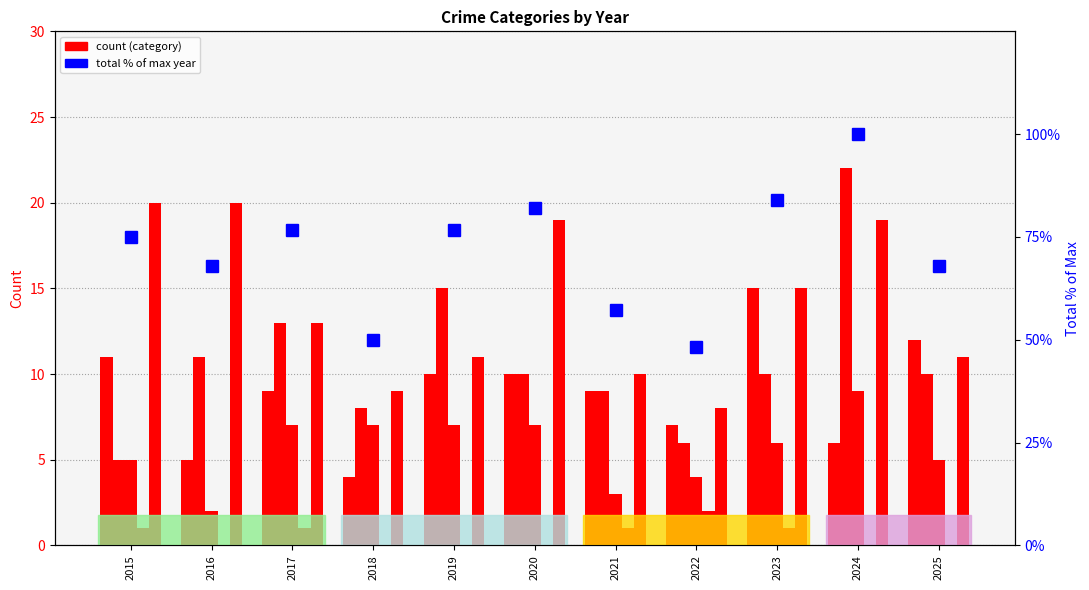

How many bars are there in total?

66